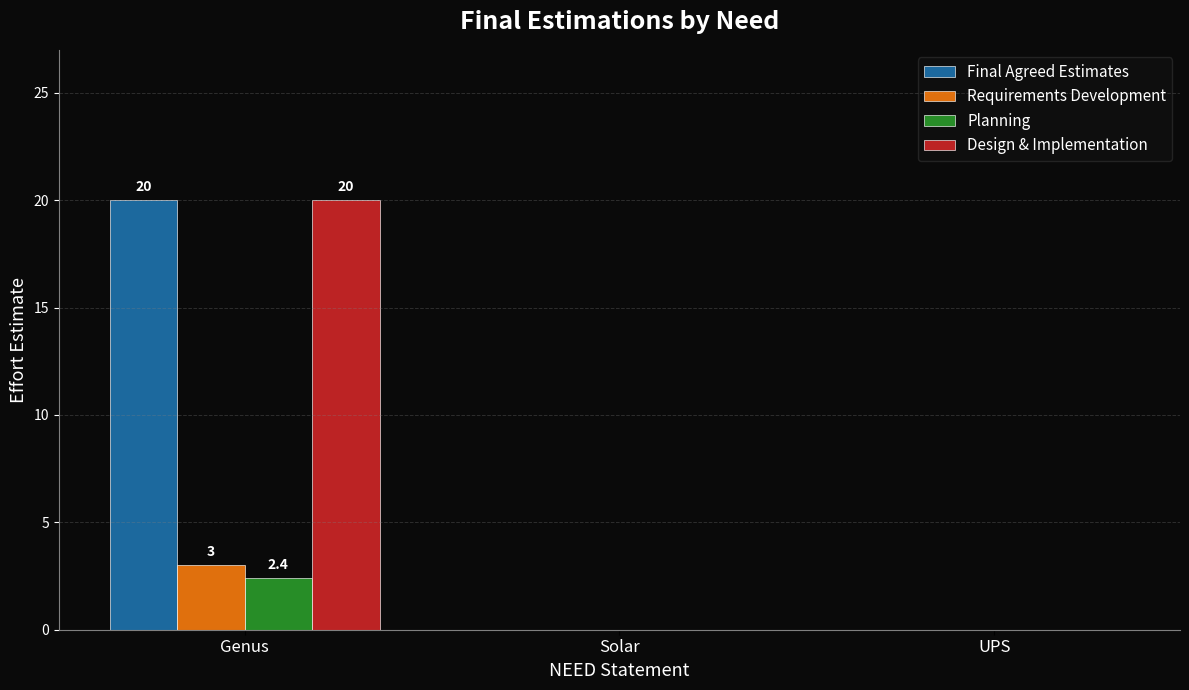

What is the maximum value for Requirements Development?

3.0